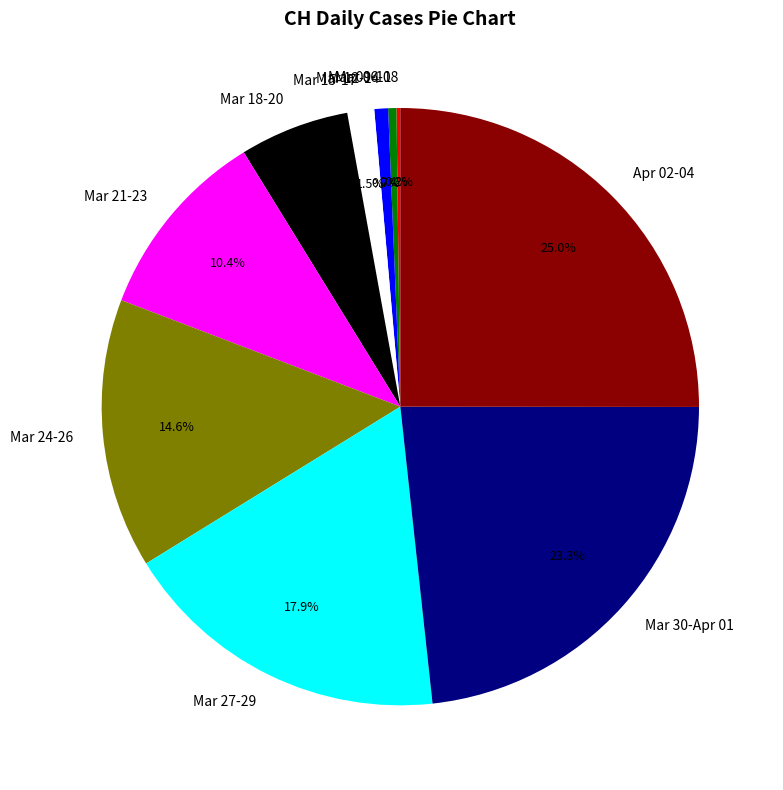

Which slice is the largest?

Apr 02-04